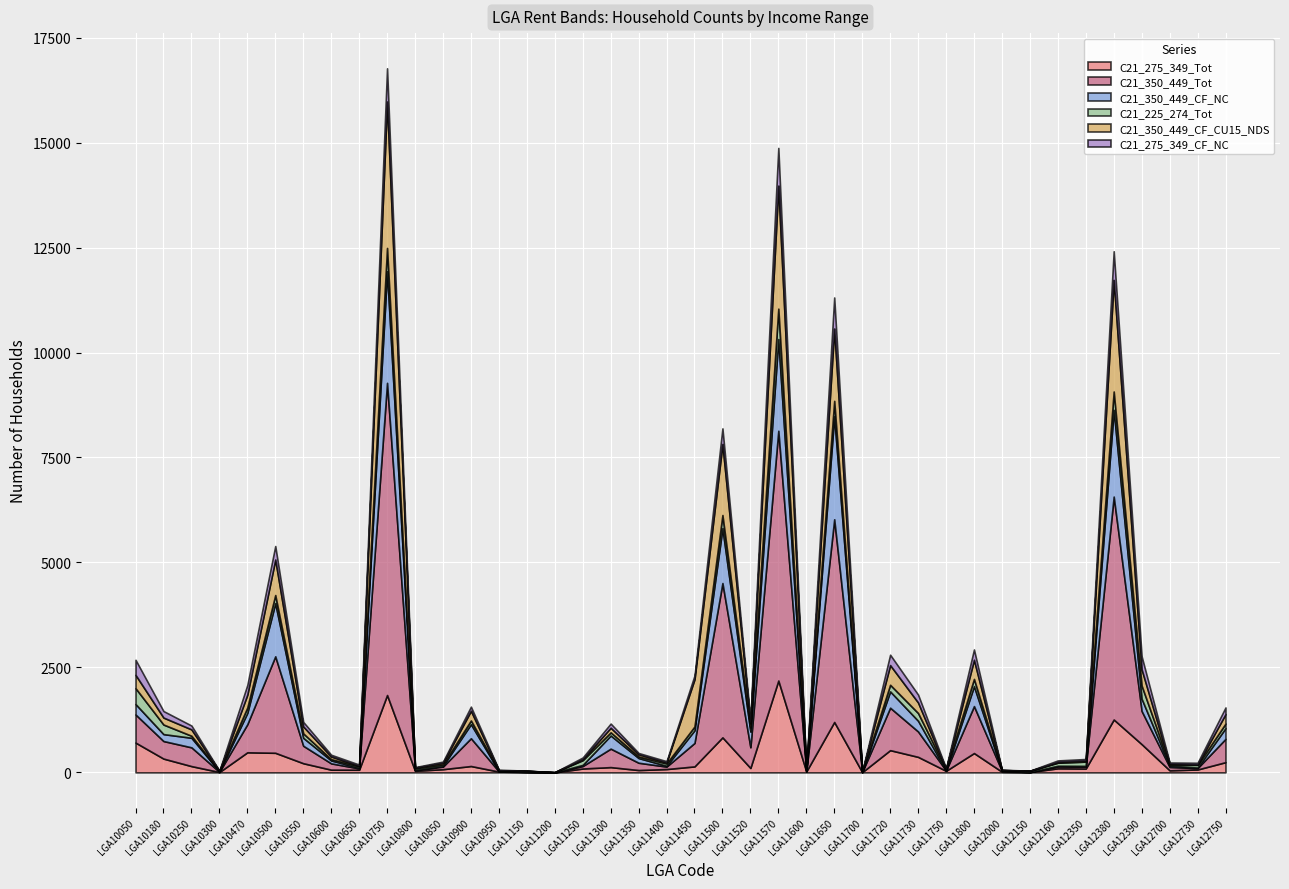

What is the difference between the C21_275_349_Tot values at LGA10050 and LGA12160?

612